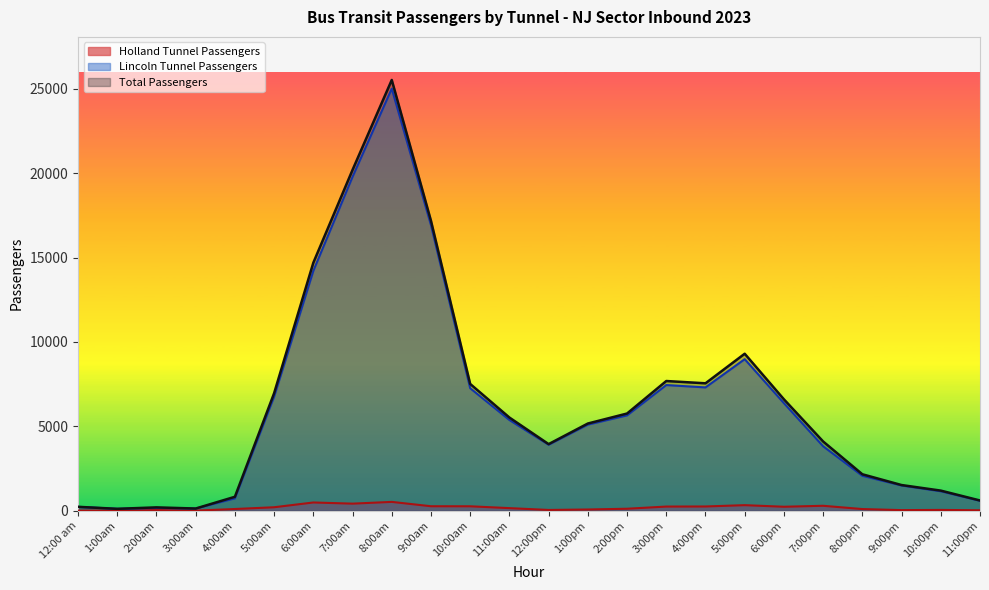

Reading left to right, transcribe all the data shown in this chart.

Holland Tunnel Passengers: 12:00 am=0	1:00am=0	2:00am=37	3:00am=0	4:00am=94	5:00am=198	6:00am=481	7:00am=412	8:00am=516	9:00am=258	10:00am=255	11:00am=146	12:00pm=38	1:00pm=65	2:00pm=110	3:00pm=239	4:00pm=244	5:00pm=322	6:00pm=228	7:00pm=285	8:00pm=91	9:00pm=28	10:00pm=40	11:00pm=19
Lincoln Tunnel Passengers: 12:00 am=223	1:00am=105	2:00am=154	3:00am=122	4:00am=725	5:00am=6762	6:00am=14216	7:00am=19791	8:00am=25019	9:00am=16927	10:00am=7255	11:00am=5372	12:00pm=3904	1:00pm=5098	2:00pm=5646	3:00pm=7444	4:00pm=7304	5:00pm=8979	6:00pm=6370	7:00pm=3813	8:00pm=2063	9:00pm=1487	10:00pm=1145	11:00pm=580
Total Passengers: 12:00 am=223	1:00am=105	2:00am=191	3:00am=122	4:00am=819	5:00am=6960	6:00am=14697	7:00am=20203	8:00am=25535	9:00am=17185	10:00am=7510	11:00am=5518	12:00pm=3942	1:00pm=5163	2:00pm=5756	3:00pm=7683	4:00pm=7548	5:00pm=9301	6:00pm=6598	7:00pm=4098	8:00pm=2154	9:00pm=1515	10:00pm=1185	11:00pm=599